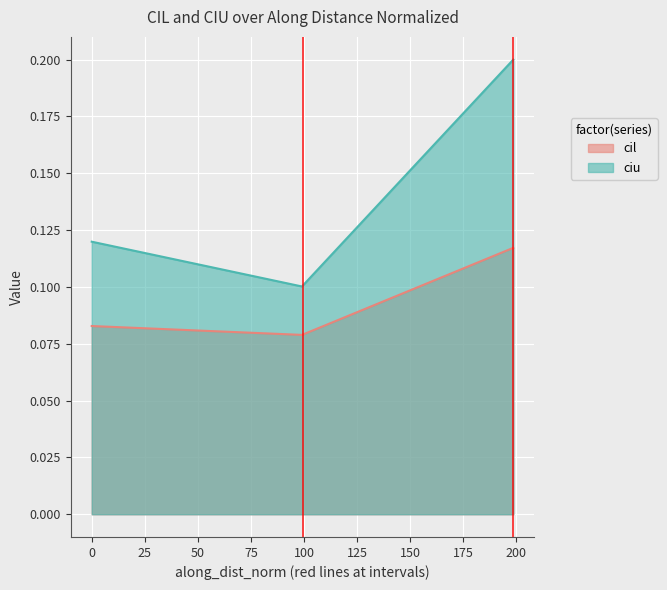

How many data points does each series have?

3